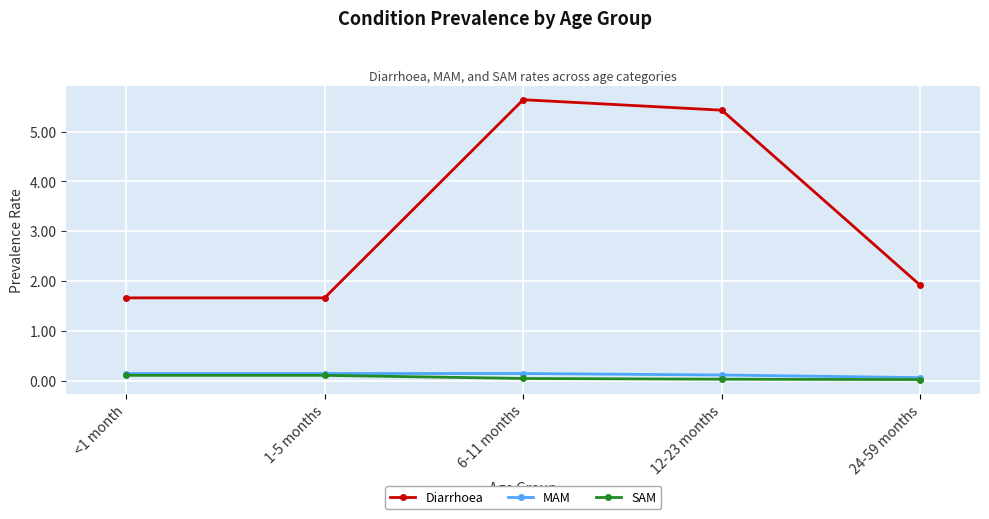

Where is Diarrhoea nearest to the value 3?

24-59 months